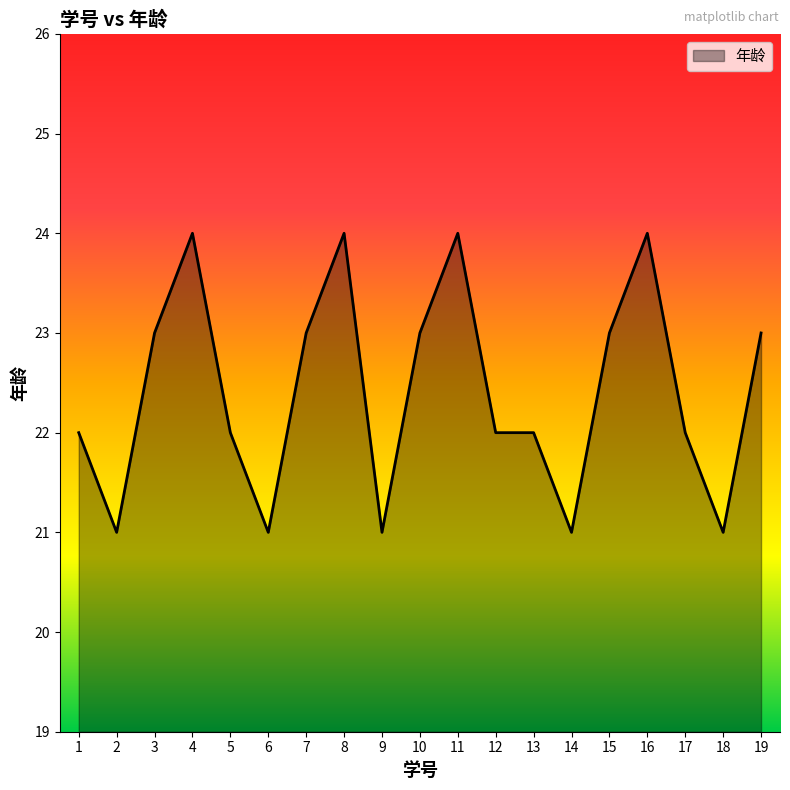

How many values are between 21 and 23?

15